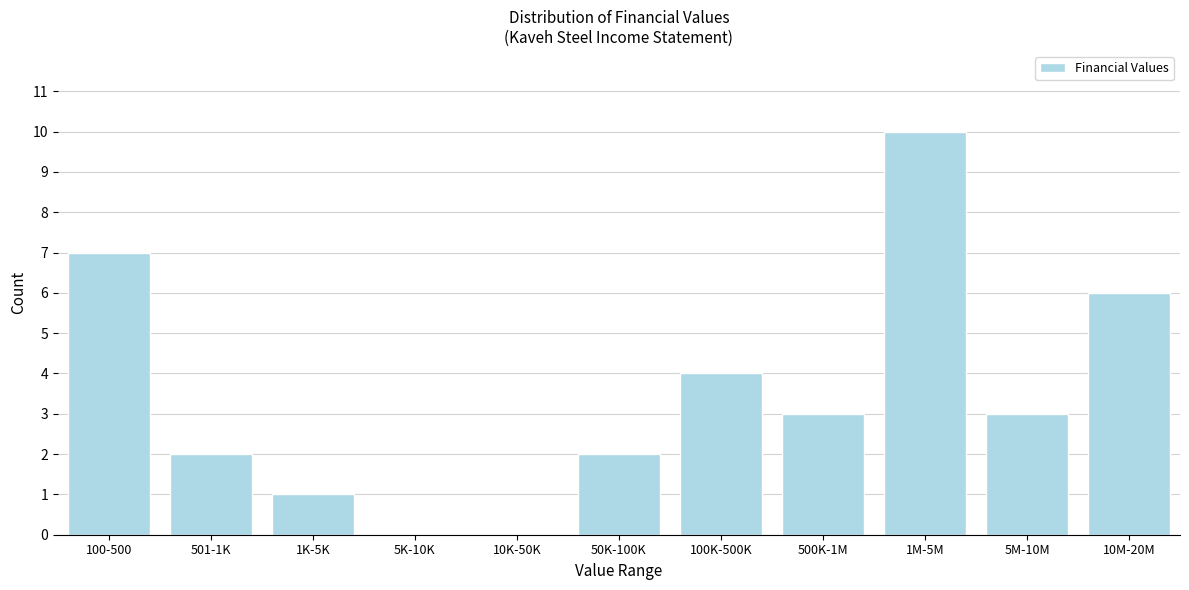

Reading left to right, transcribe all the data shown in this chart.

100-500=7	501-1K=2	1K-5K=1	5K-10K=0	10K-50K=0	50K-100K=2	100K-500K=4	500K-1M=3	1M-5M=10	5M-10M=3	10M-20M=6